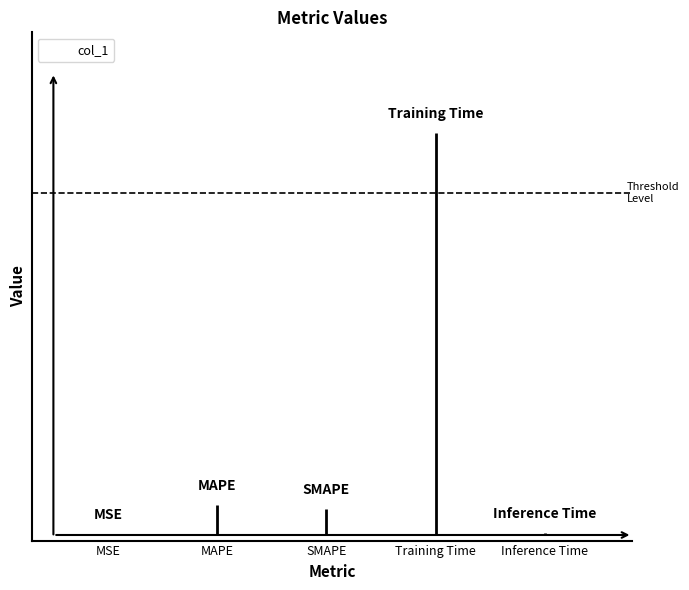

What is the value of the 2nd bar from the left?

0.3